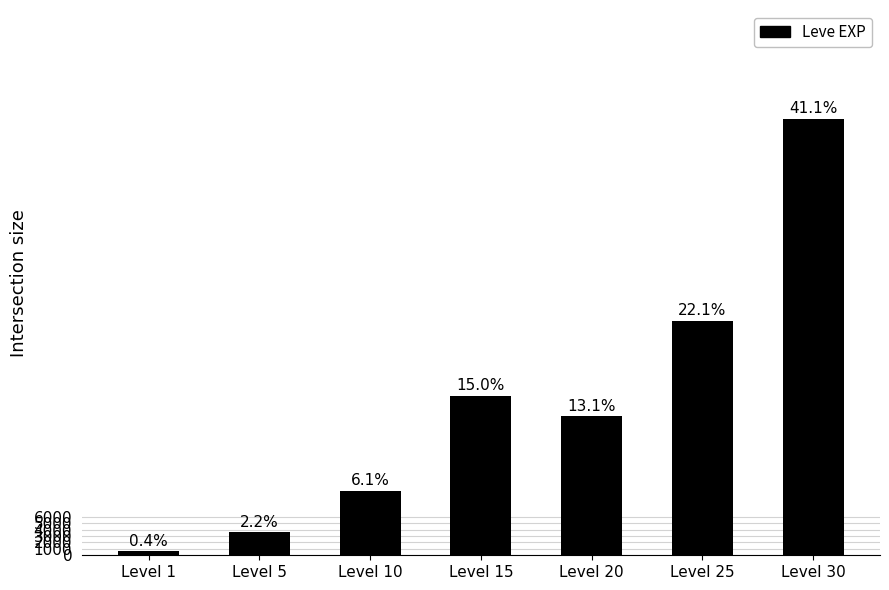

How many bars are there in total?

7